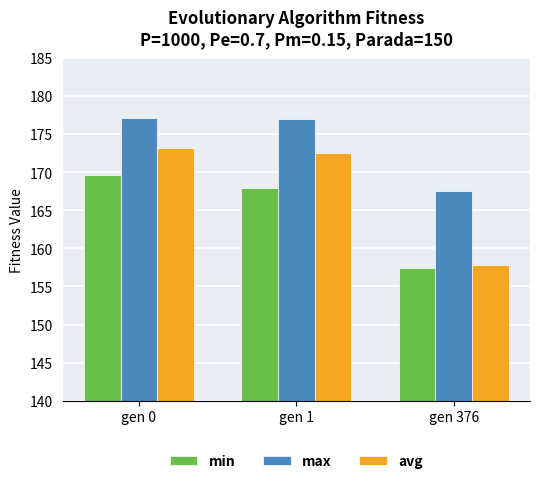

What is the difference between the highest and lowest values at gen 0?

7.6